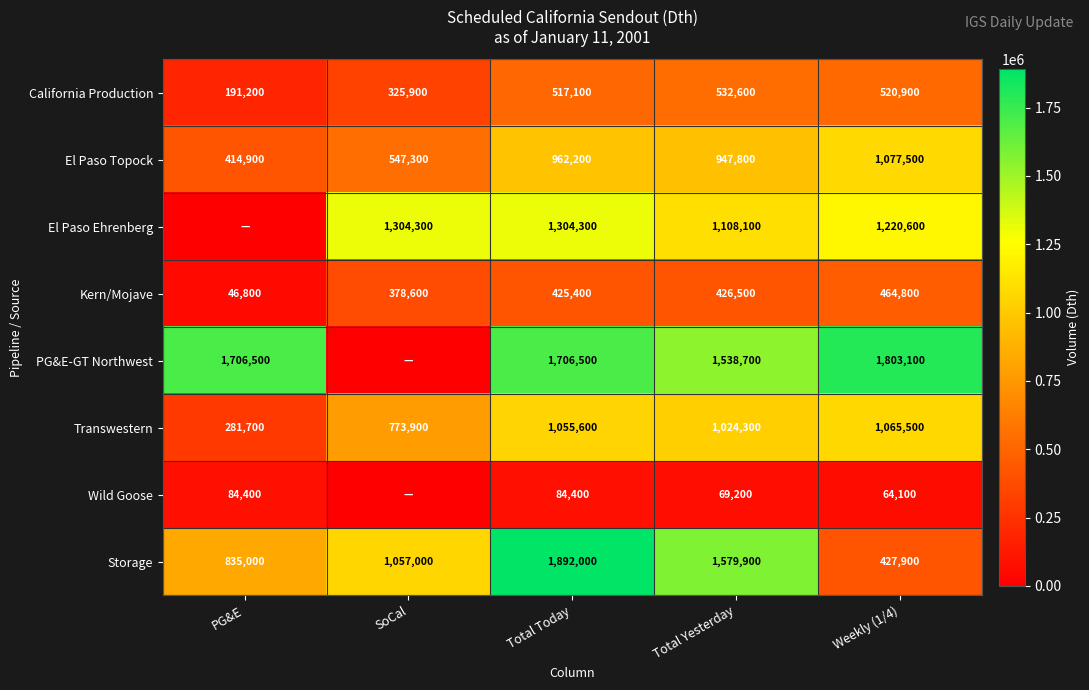

What is the difference between the Kern/Mojave values at Weekly (1/4) and Total Yesterday?

38300